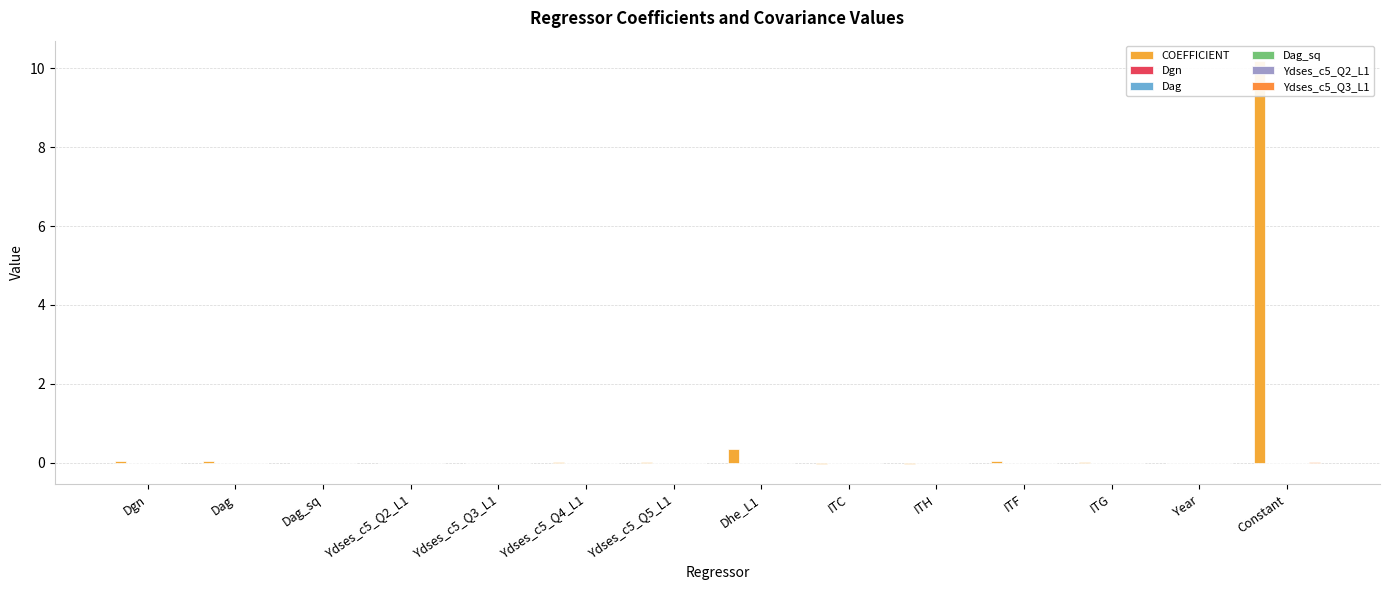

What are all the series names shown in the legend?

COEFFICIENT, Dgn, Dag, Dag_sq, Ydses_c5_Q2_L1, Ydses_c5_Q3_L1